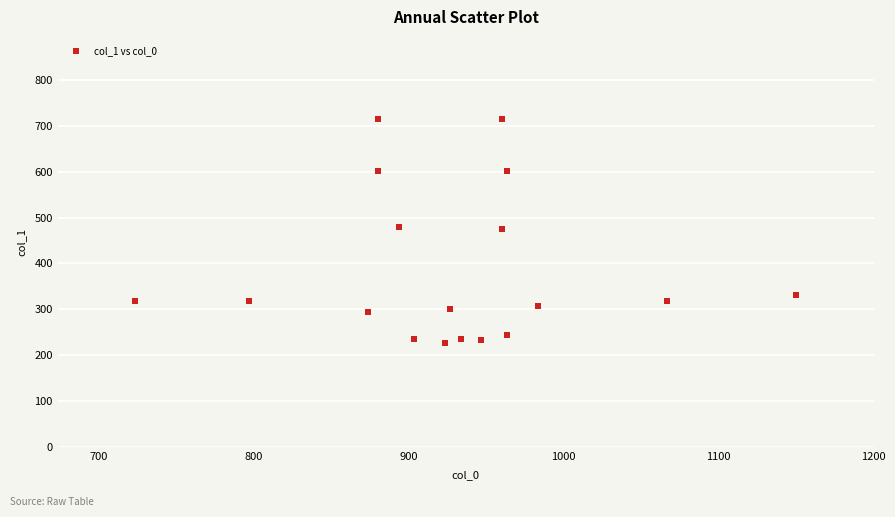

What is the range of X values (max minus min)?

426.7